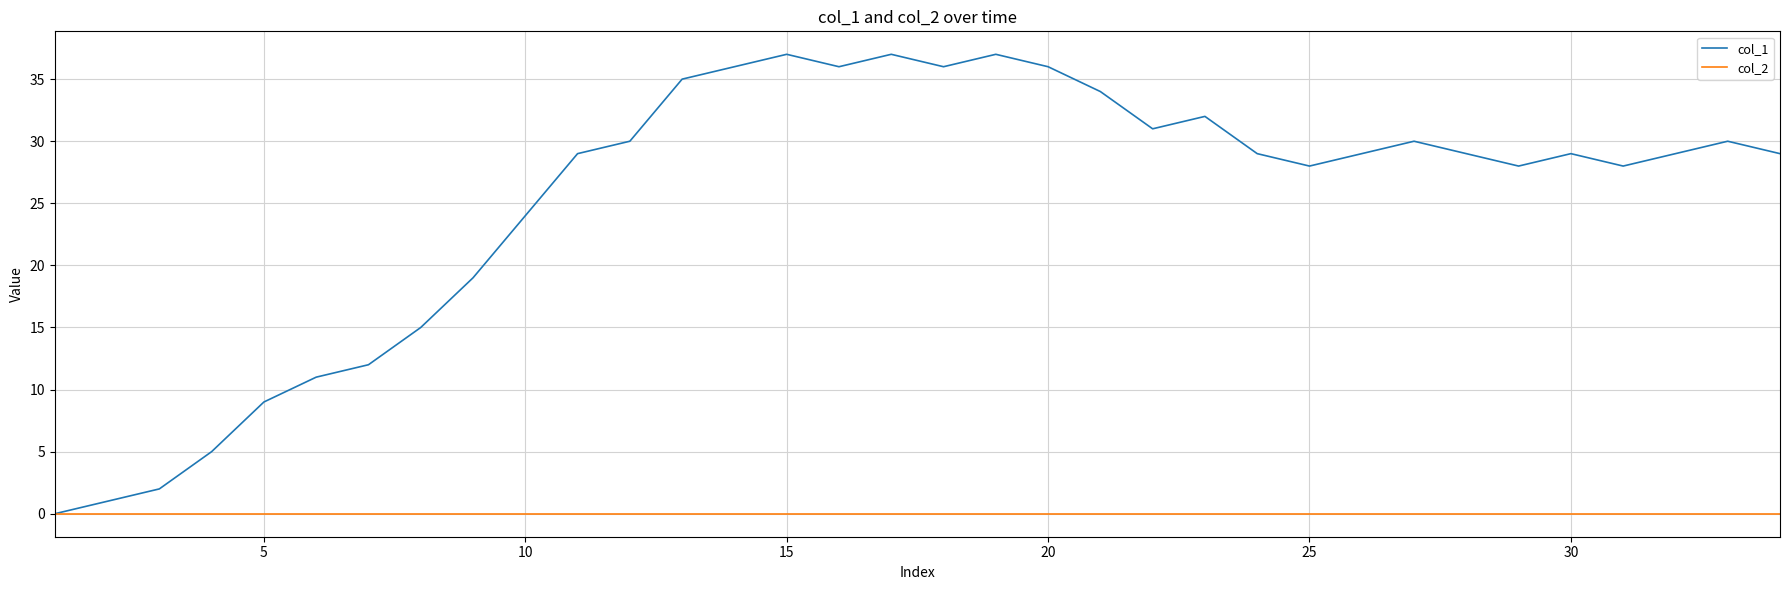

How many values in col_1 are above zero?

33